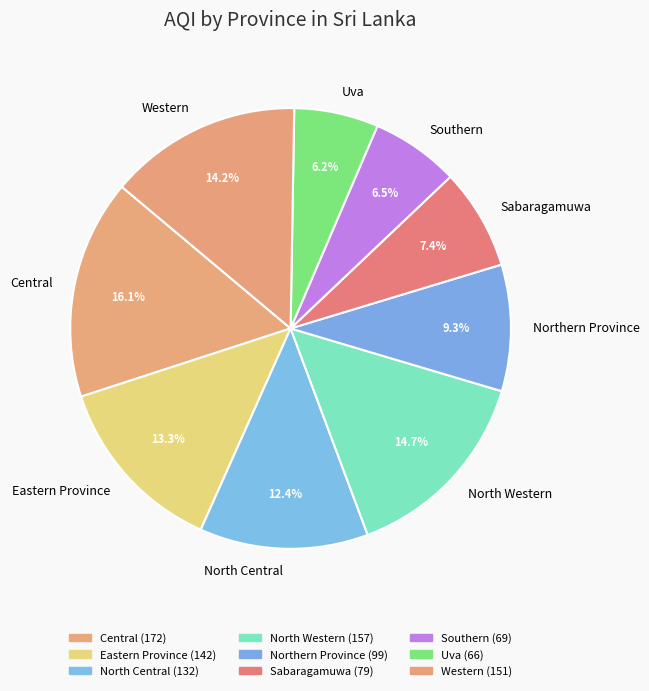

What percentage is the Central slice, to the nearest percent?

16%